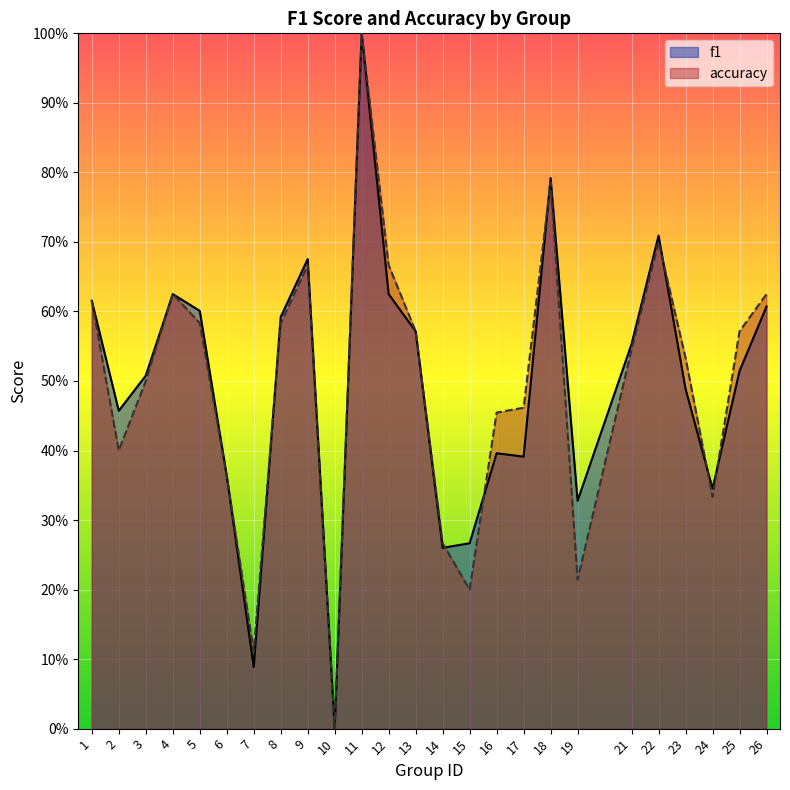

Which series has the largest total across all categories?

accuracy